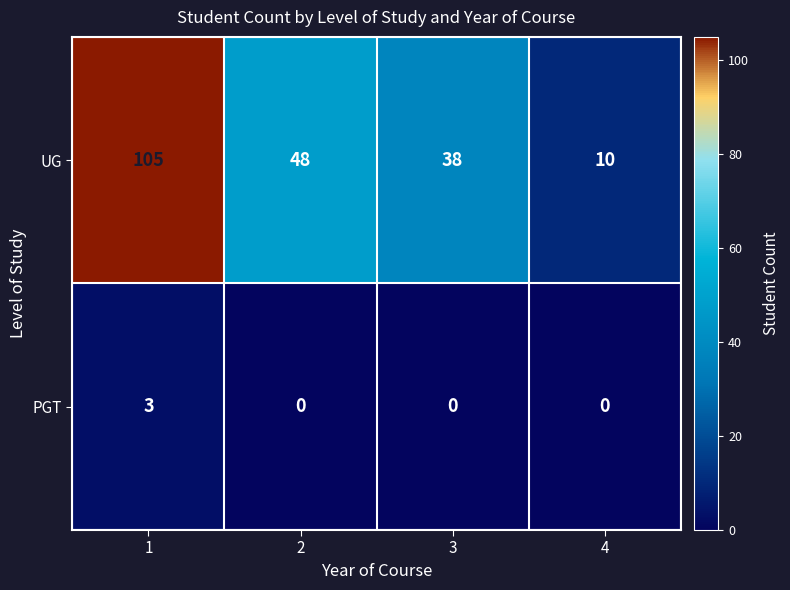

Reading left to right, extract all data points from this chart.

UG: 105	48	38	10
PGT: 3	0	0	0